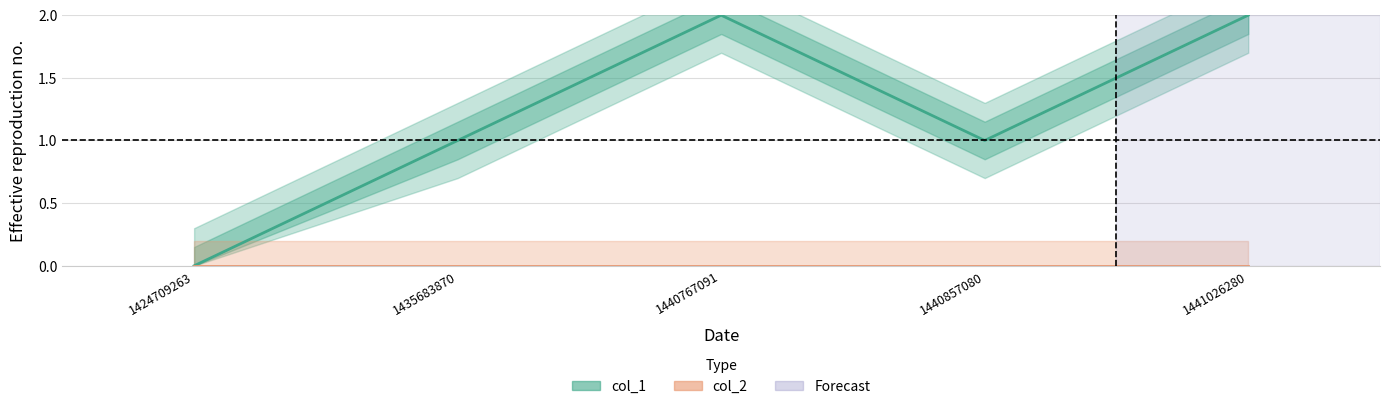

List the labels in order of value, largest first.

1440767091, 1441026280, 1435683870, 1440857080, 1424709263